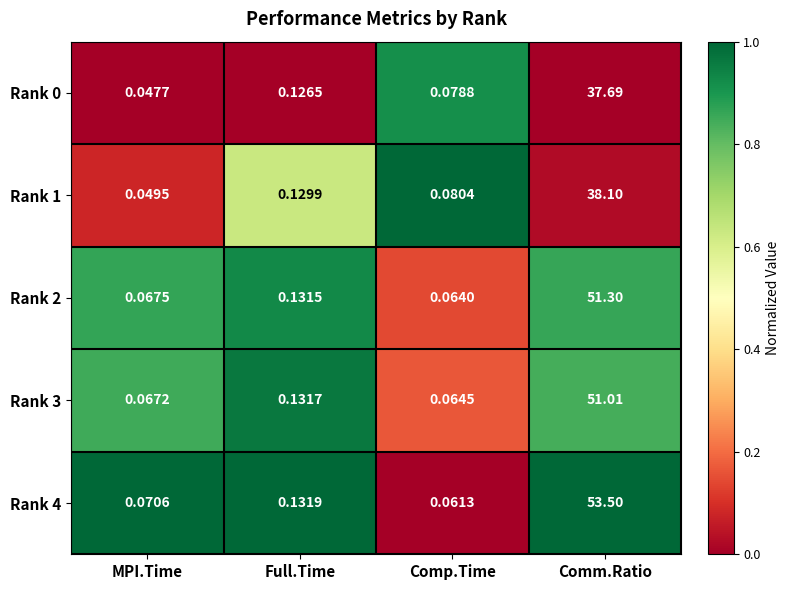

Which category has the highest value in the Rank 3 series?

Comm.Ratio